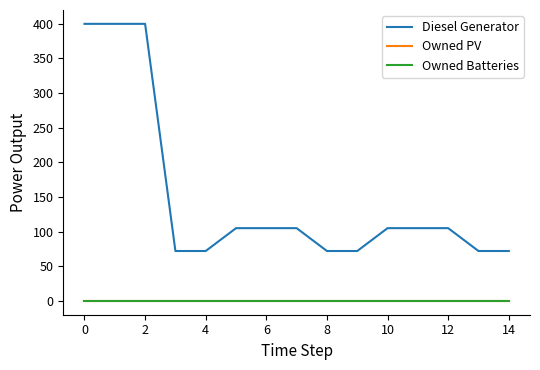

Is this an area chart (filled region under the line)?

No